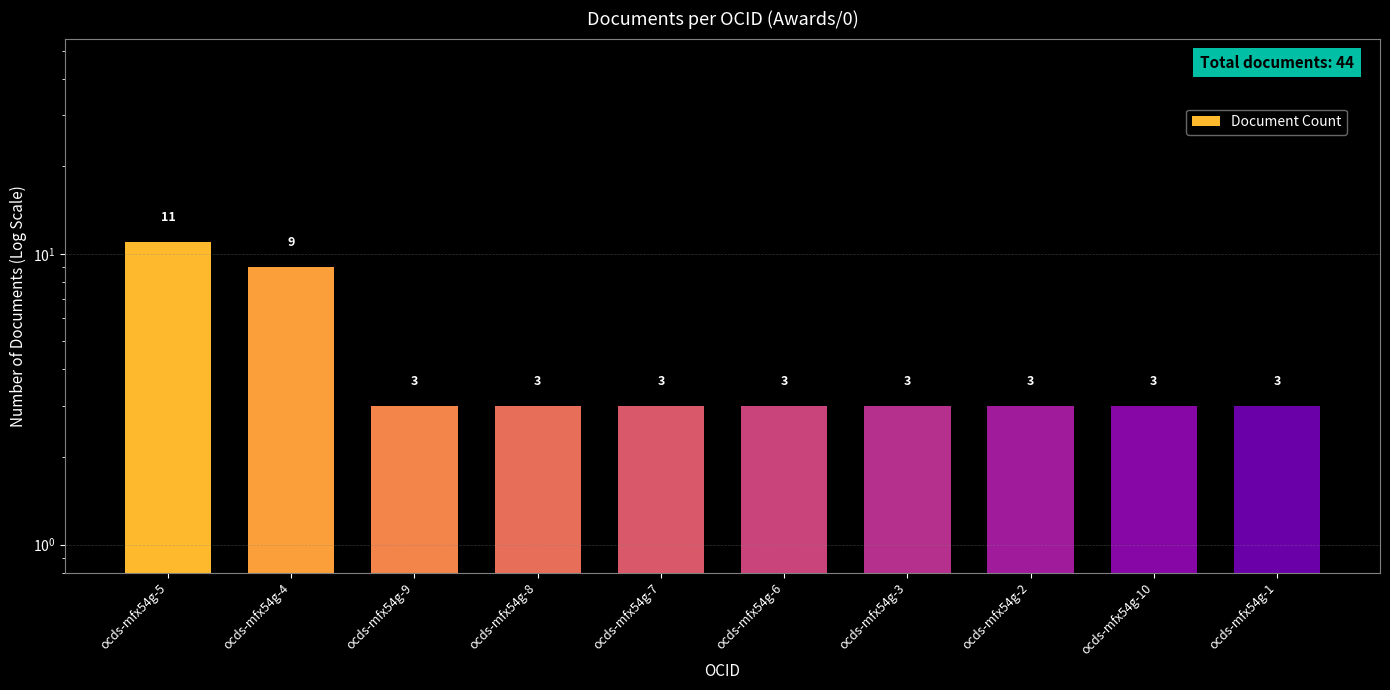

Where is the data nearest to the value 7?

ocds-mfx54g-4